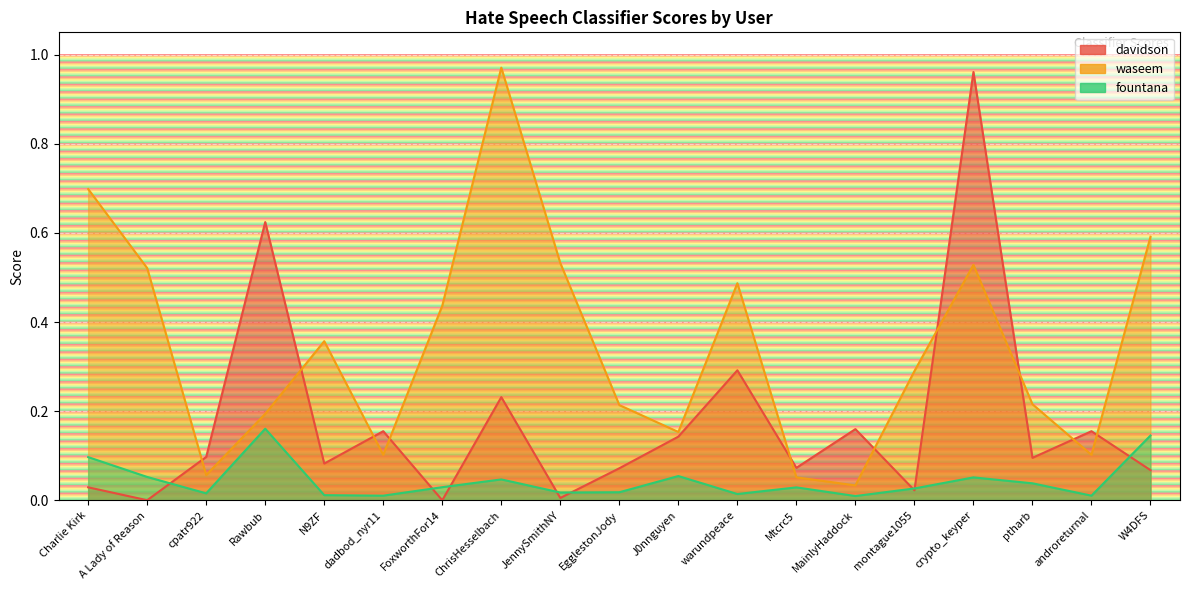

Reading left to right, transcribe all the data shown in this chart.

davidson: 0.0	0.0	0.1	0.6	0.1	0.2	0.0	0.2	0.0	0.1	0.1	0.3	0.1	0.2	0.0	1.0	0.1	0.2	0.1
waseem: 0.7	0.5	0.1	0.2	0.4	0.1	0.4	1.0	0.5	0.2	0.2	0.5	0.1	0.0	0.3	0.5	0.2	0.1	0.6
fountana: 0.1	0.1	0.0	0.2	0.0	0.0	0.0	0.0	0.0	0.0	0.1	0.0	0.0	0.0	0.0	0.1	0.0	0.0	0.1